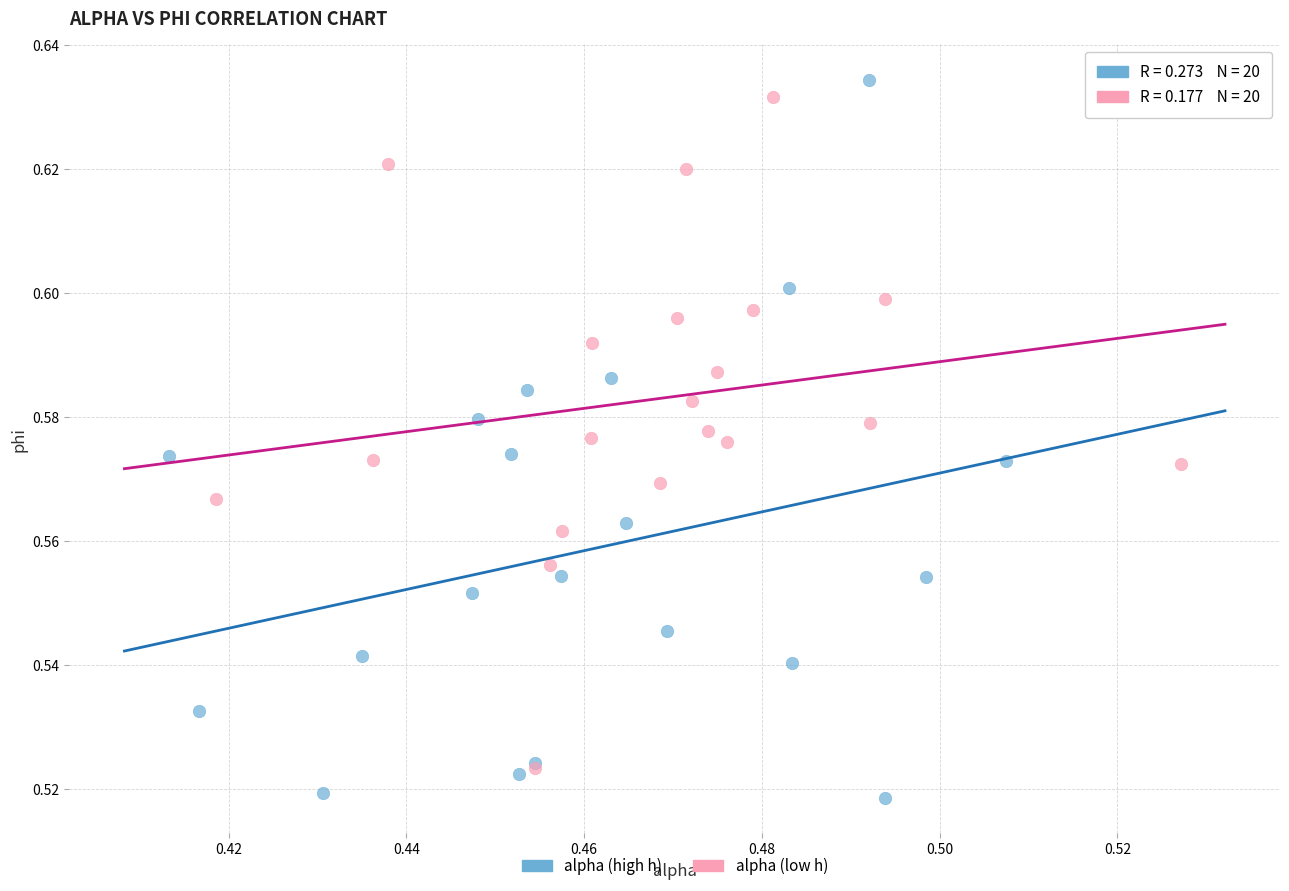

Which series contains the highest Y value?

alpha (high h)